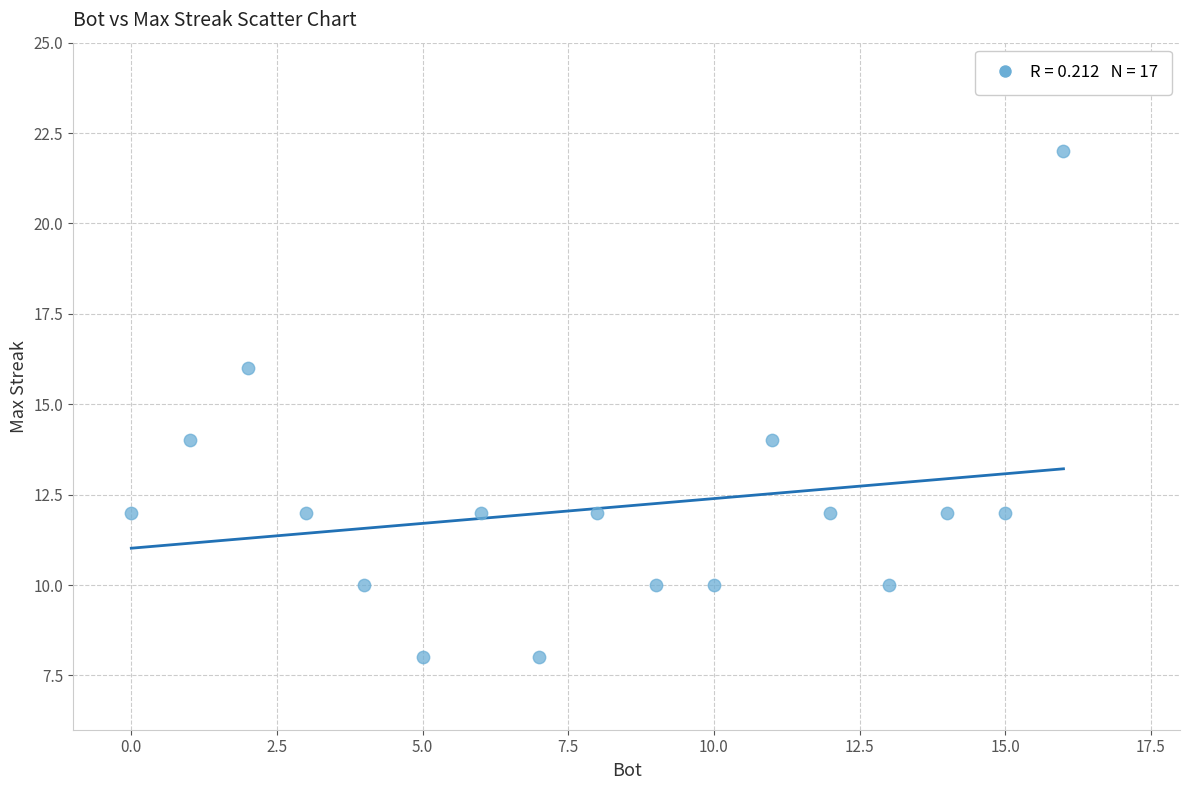

What is the range of X values (max minus min)?

16